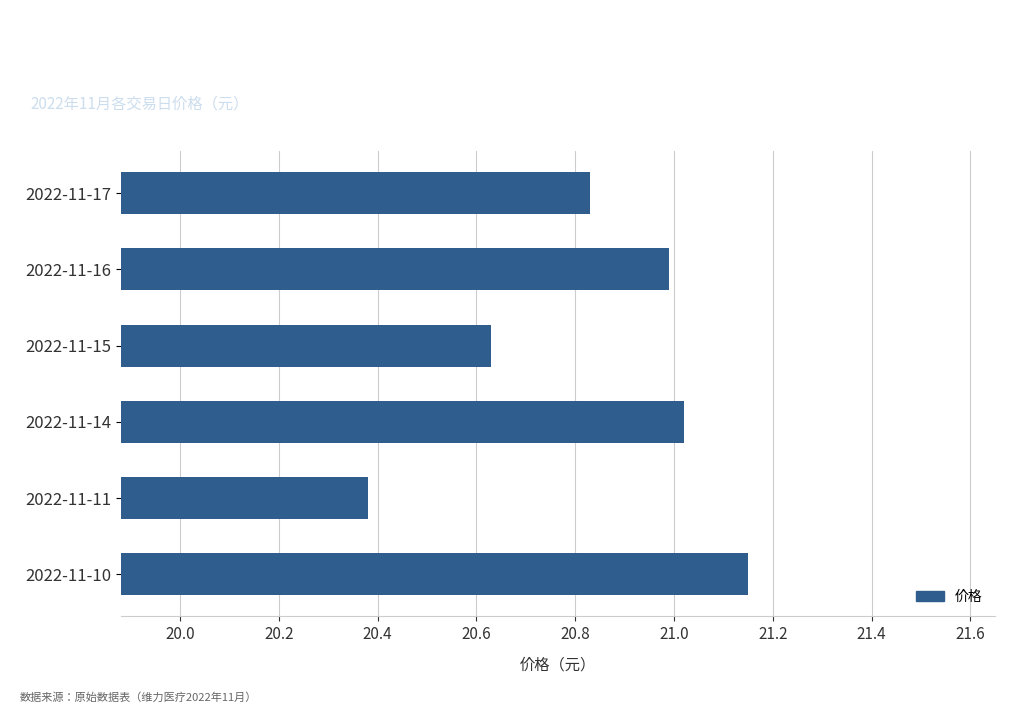

The chart shows a value of 12.1 at 2022-11-15. True or false?

False